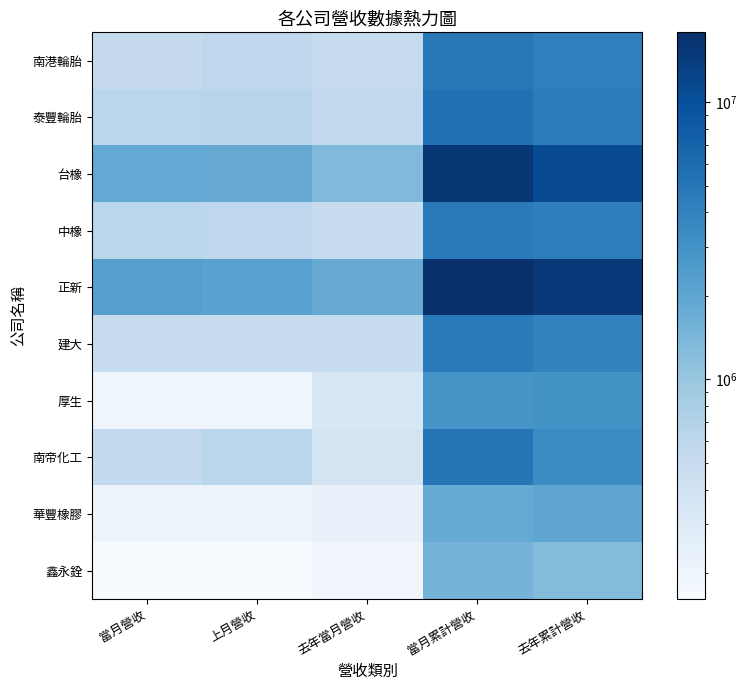

Which series changed the most between 當月營收 and 當月累計營收?

正新